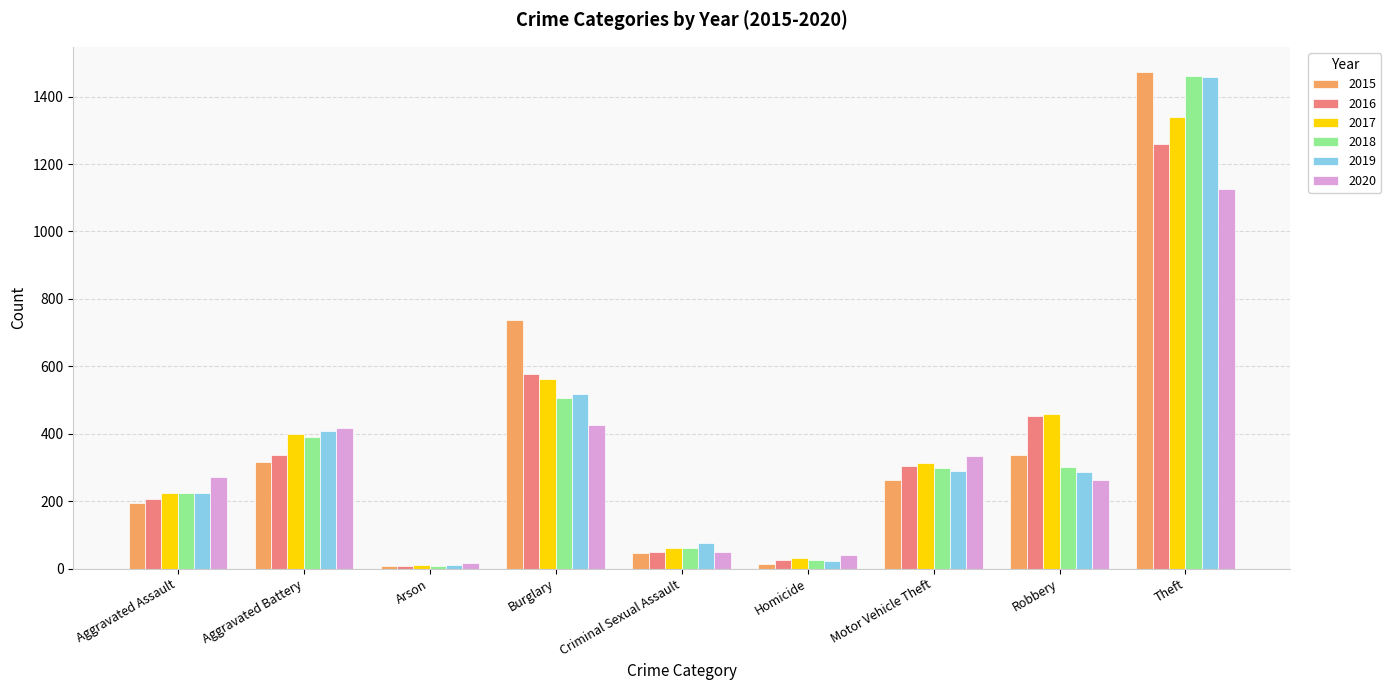

At which label is 2017 closest to 674?

Burglary